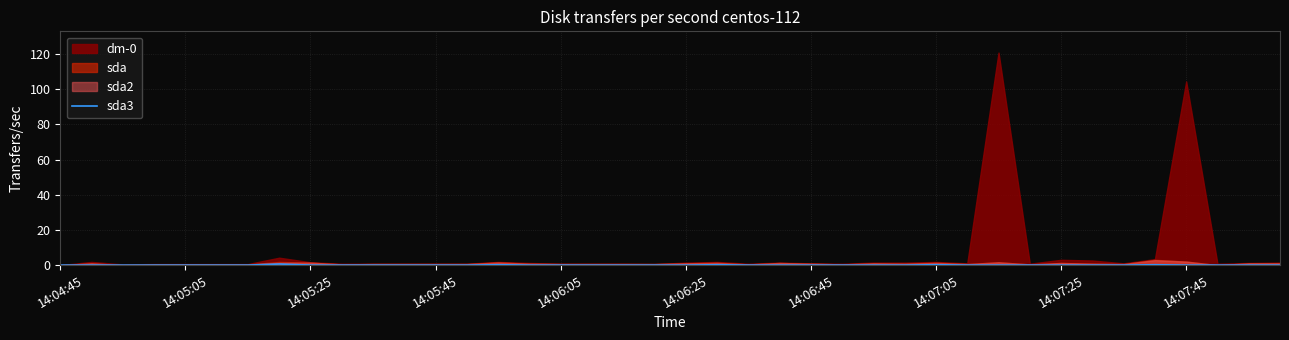

The sda3 series shows 0.2 at 14:07:05. True or false?

True